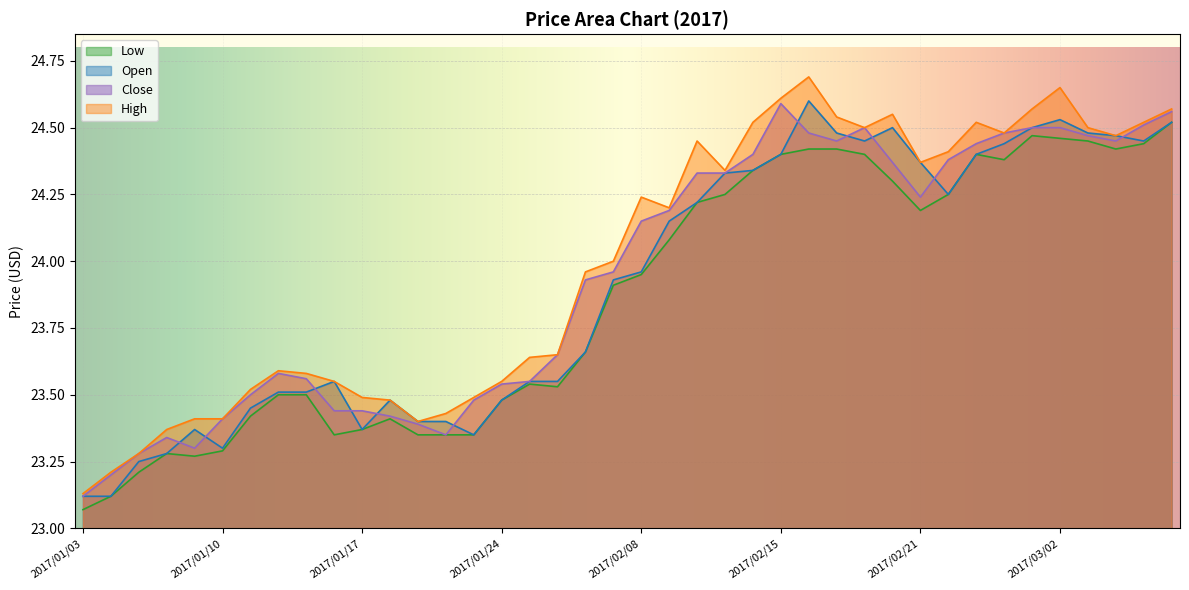

True or false: Low has more than 1 points higher than both neighbors.

True